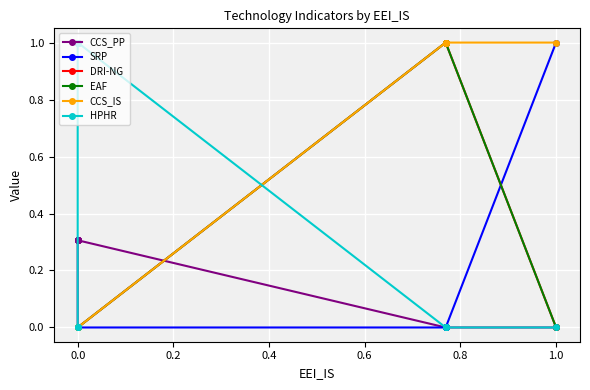

Rank the series at 0.0 from highest to lowest value.

CCS_PP, SRP, DRI-NG, EAF, CCS_IS, HPHR